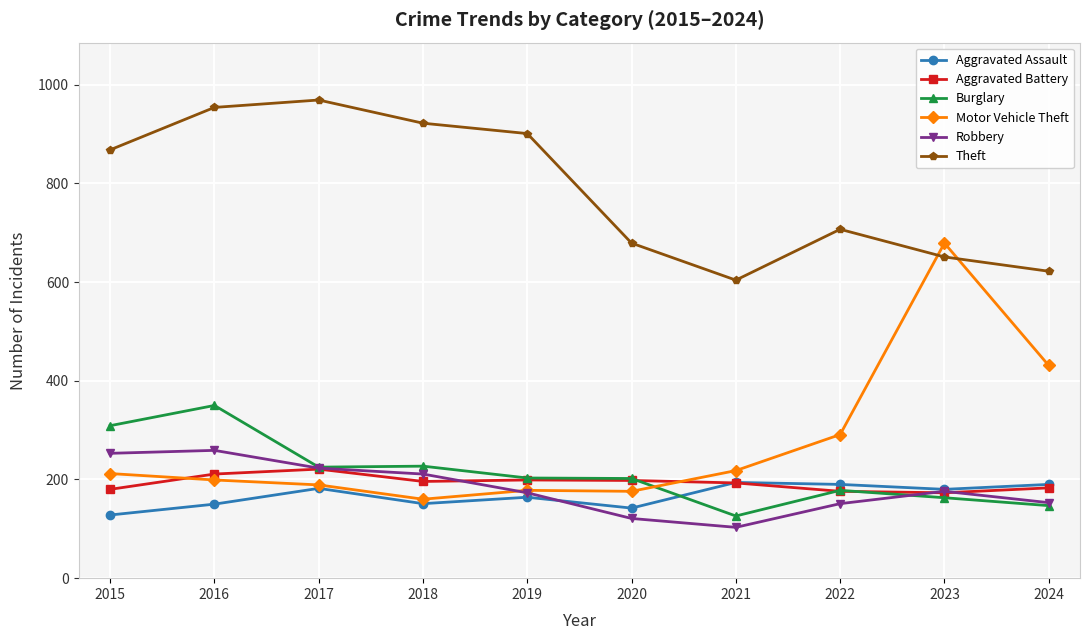

Which series has the widest spread of values?

Motor Vehicle Theft